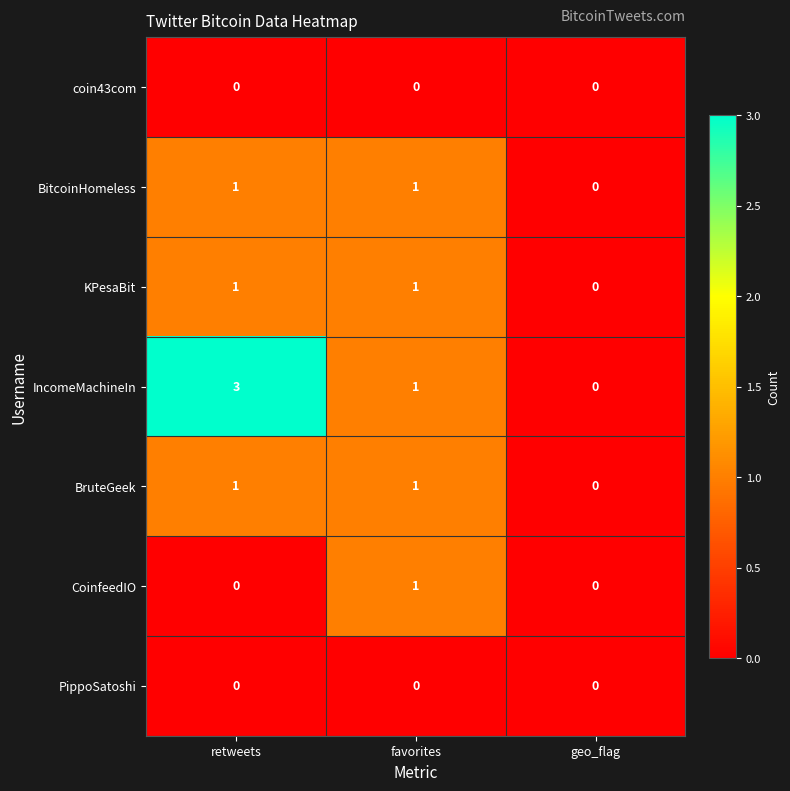

Which series has the largest total across all categories?

IncomeMachineIn